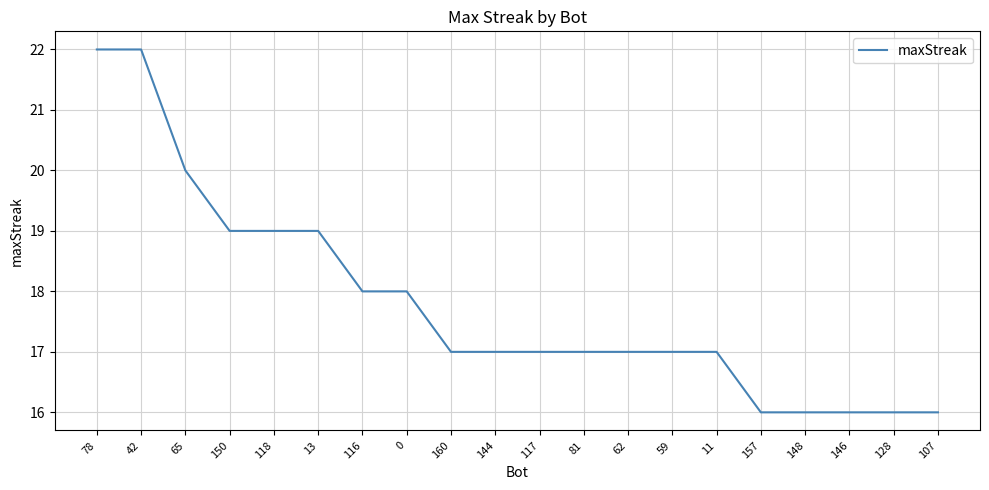

What is the maximum value shown in the chart?

22